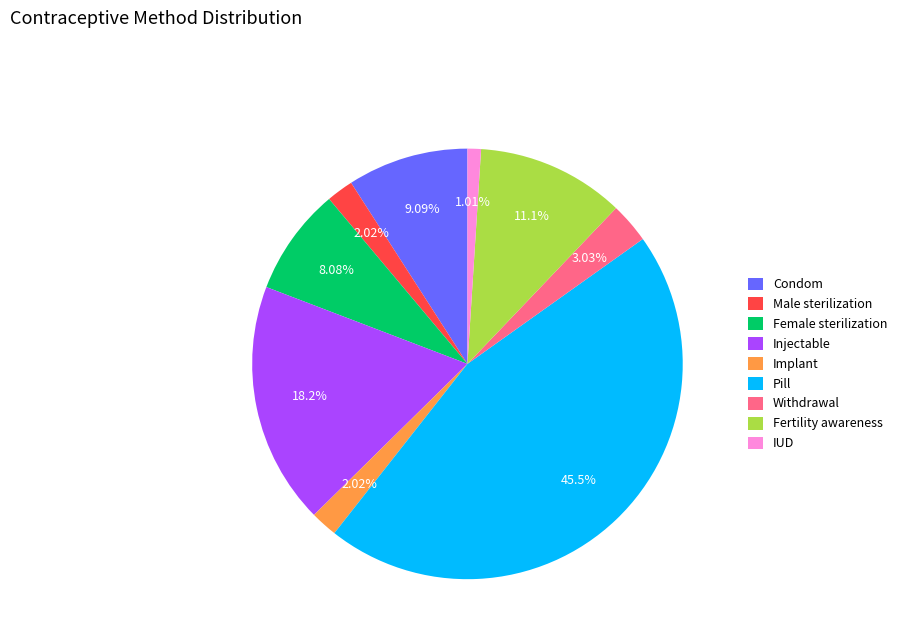

Which slice is the smallest?

IUD